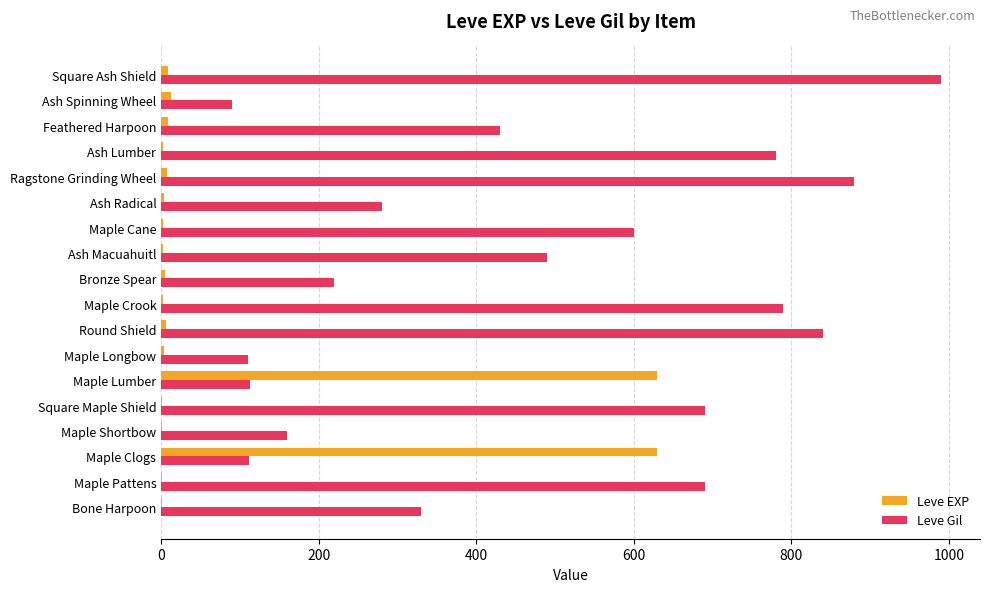

What is the total value across all series at Maple Lumber?

743